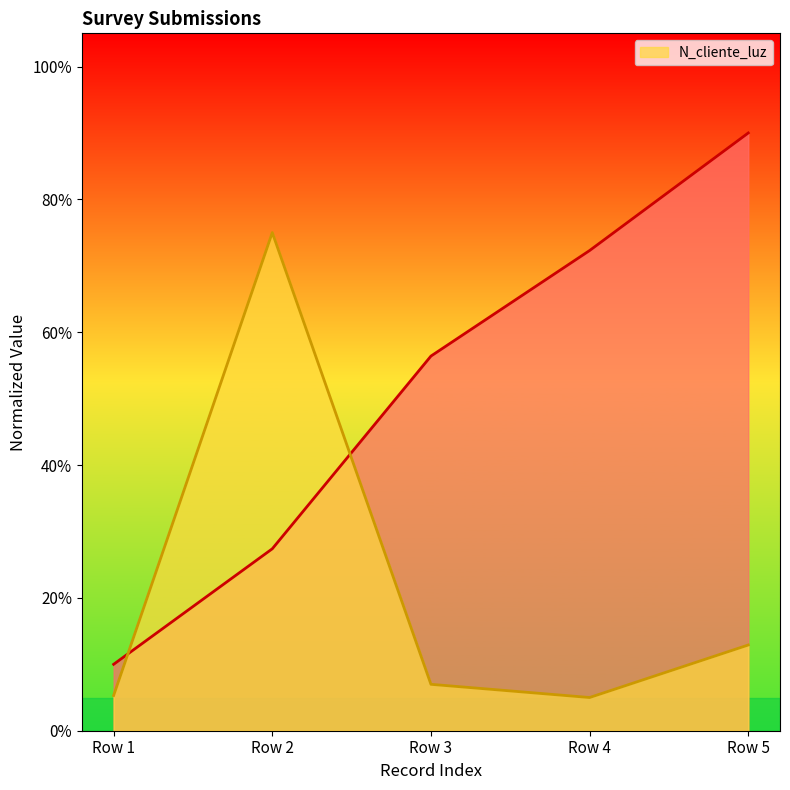

The N_cliente_luz series shows 0.1 at Row 3. True or false?

False